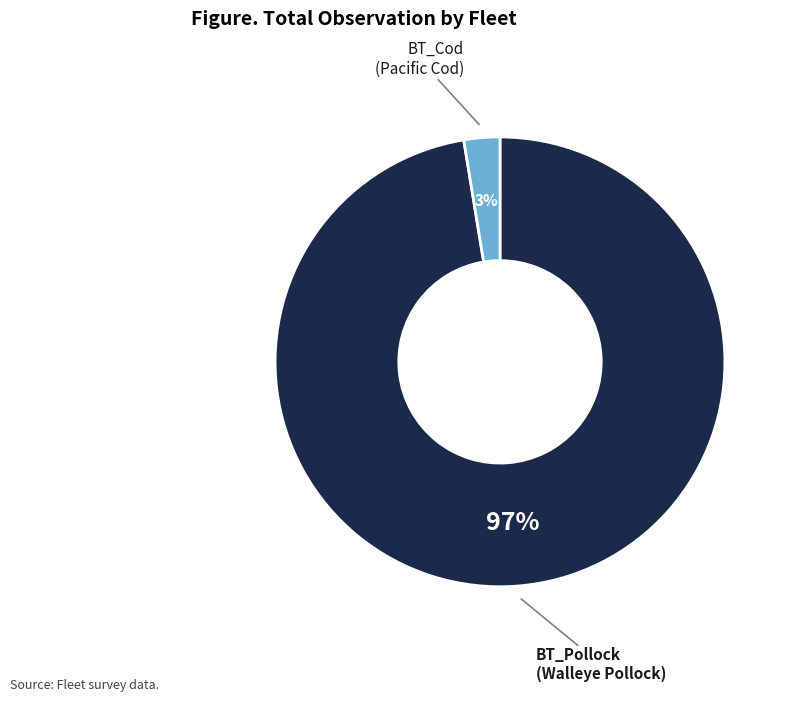

To the nearest percent, what is the average slice percentage?

50%